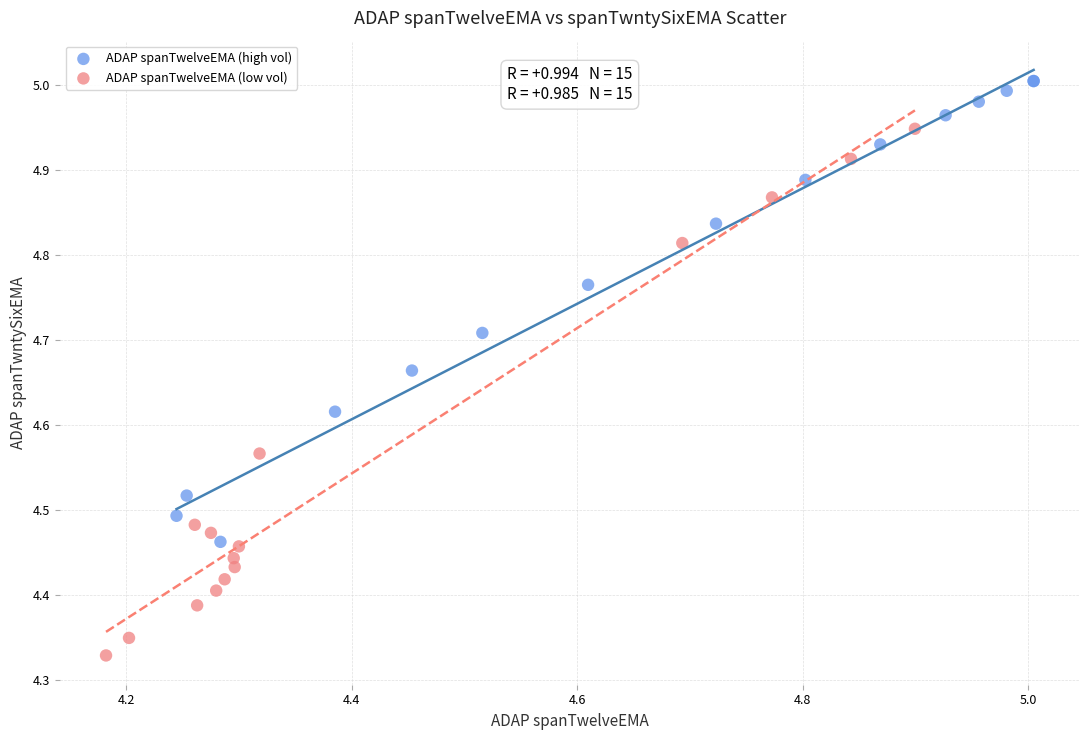

Which series has the widest spread of Y values?

ADAP spanTwelveEMA (low vol)